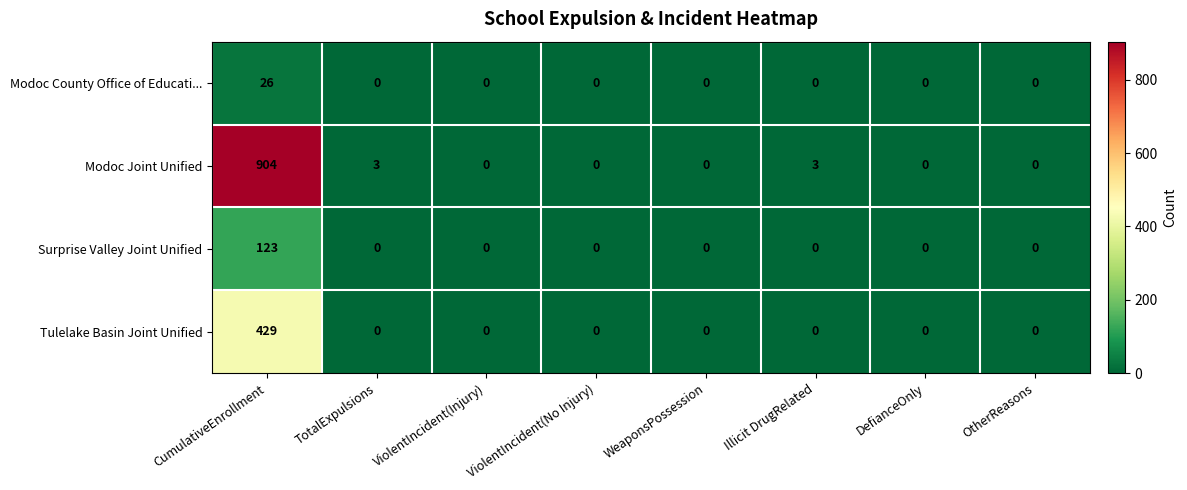

Between TotalExpulsions and WeaponsPossession, which series saw the biggest shift?

Modoc Joint Unified